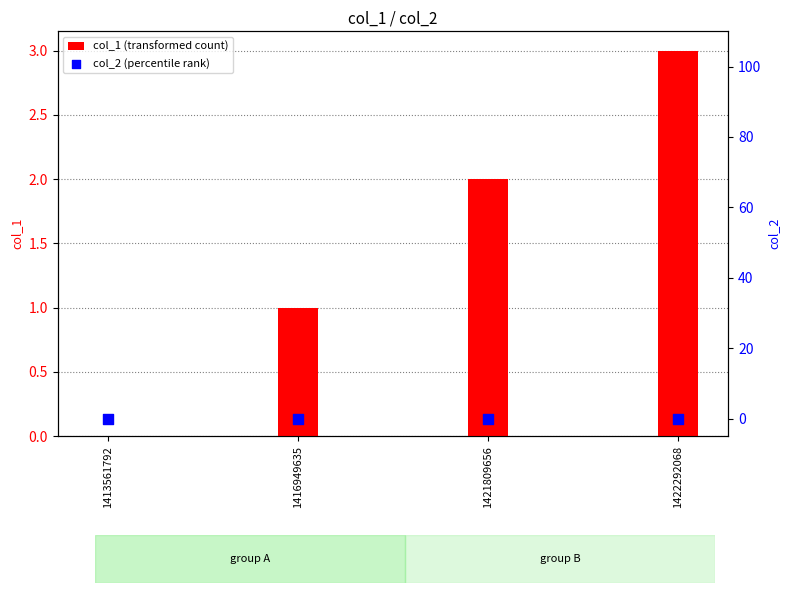

Which series reaches the maximum Y coordinate?

col_1 (transformed count)